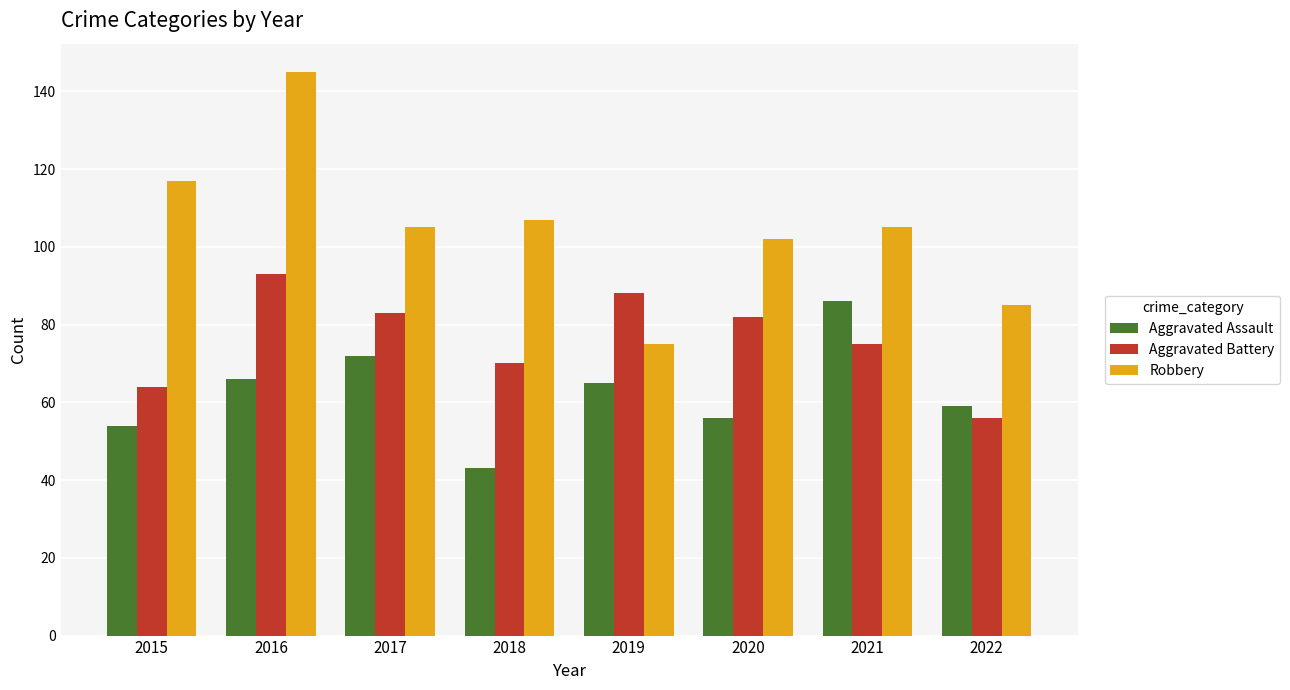

At 2017, list the series in order from smallest to largest.

Aggravated Assault, Aggravated Battery, Robbery